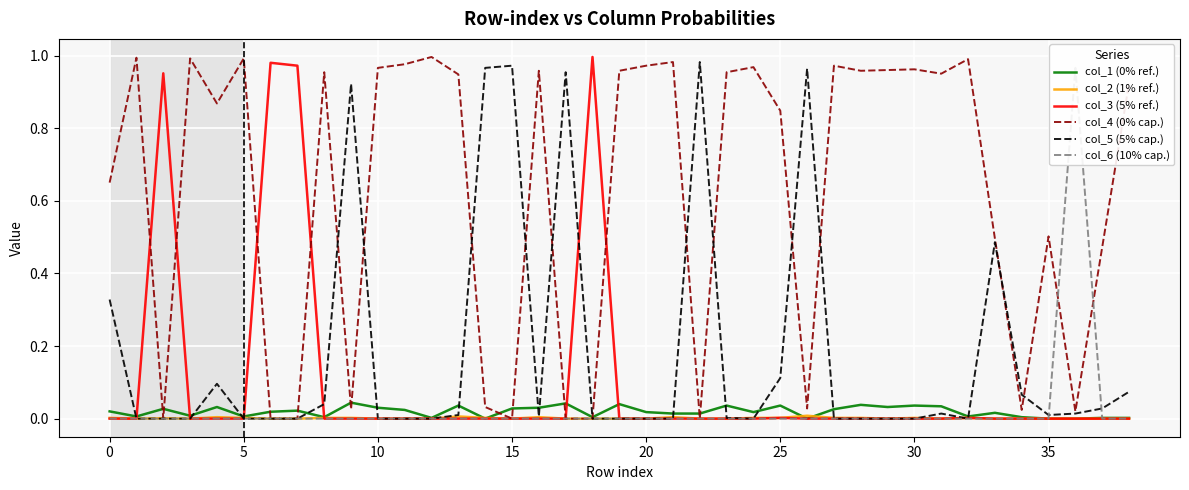

Which series ends up on top after the final intersection of col_3 (5% ref.) and col_2 (1% ref.)?

col_2 (1% ref.)